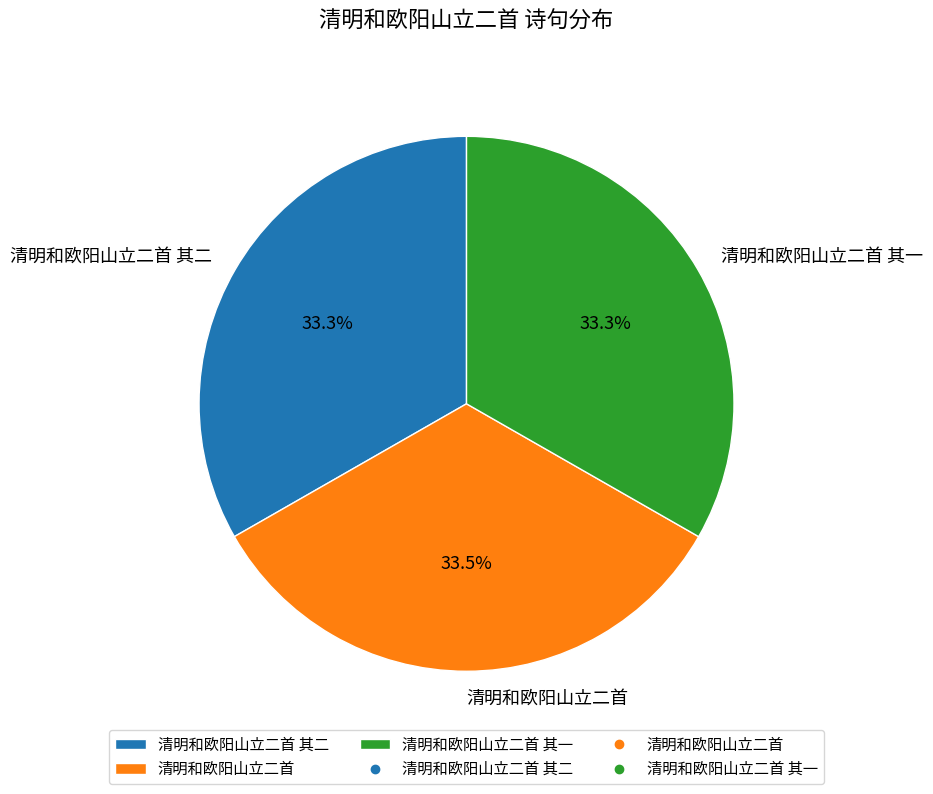

Does any single category account for the majority?

No